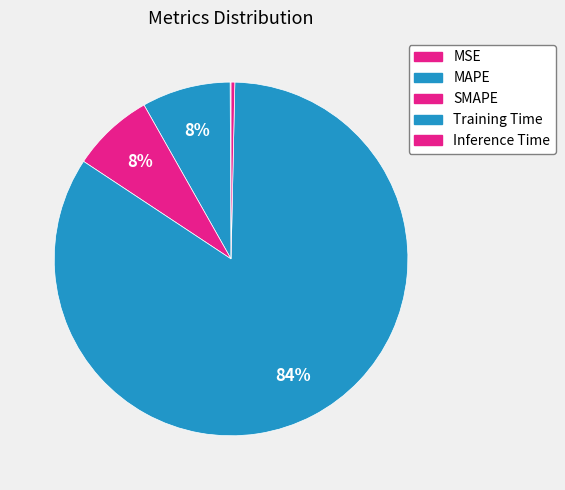

To the nearest percent, what percentage of the pie is SMAPE?

8%